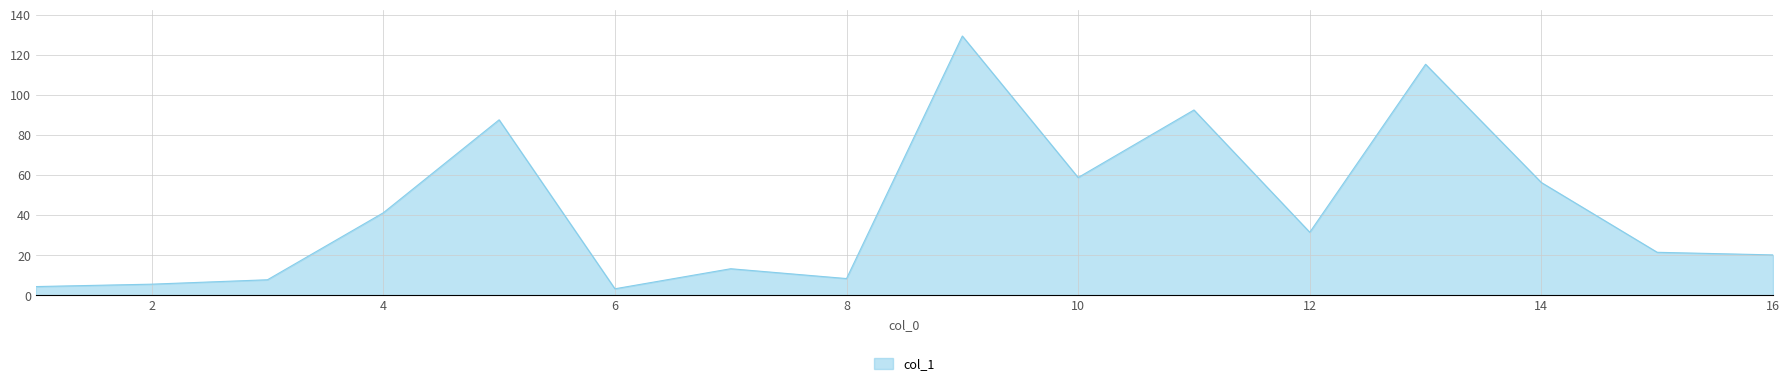

What is the sum of all values?

697.1